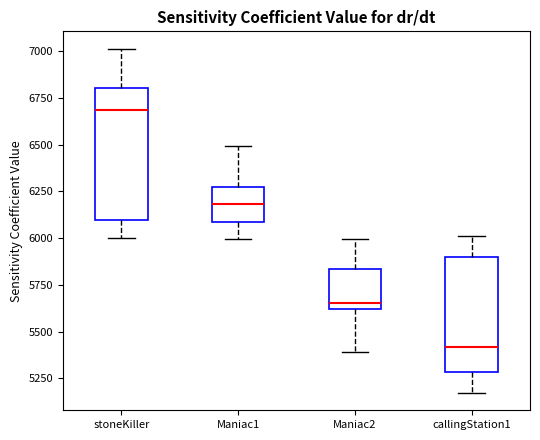

Comparing the boxes themselves (not the whiskers), which one is the tallest?

stoneKiller